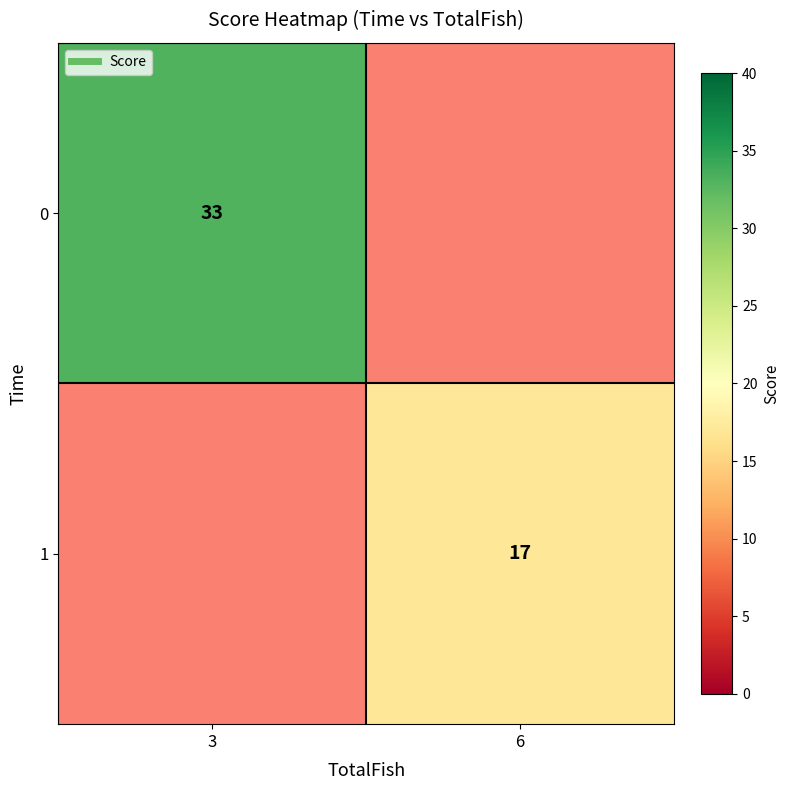

True or false: 1 has a value of 17.0 at 6.

True